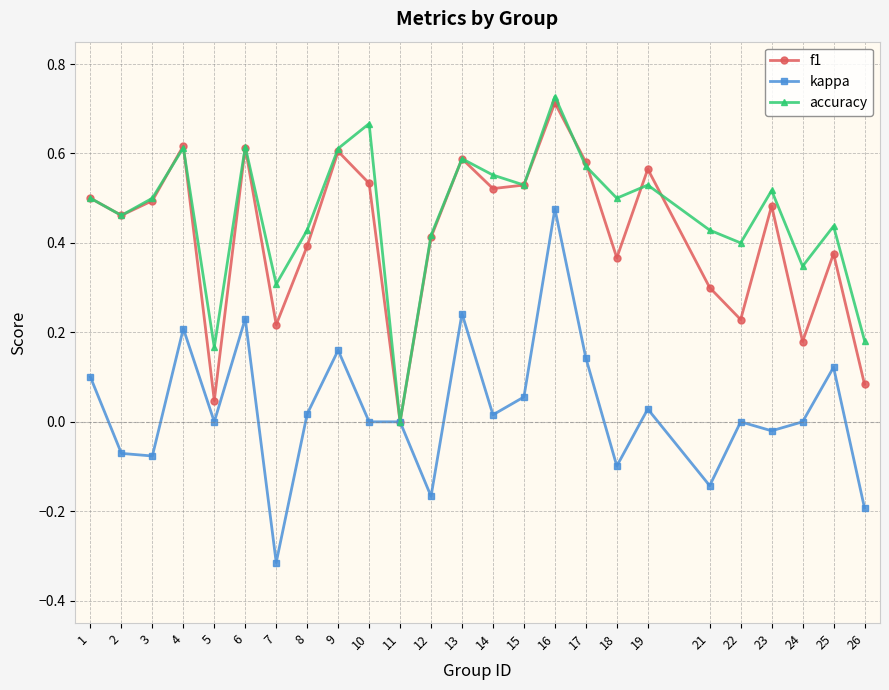

Does the chart have visible grid lines?

Yes